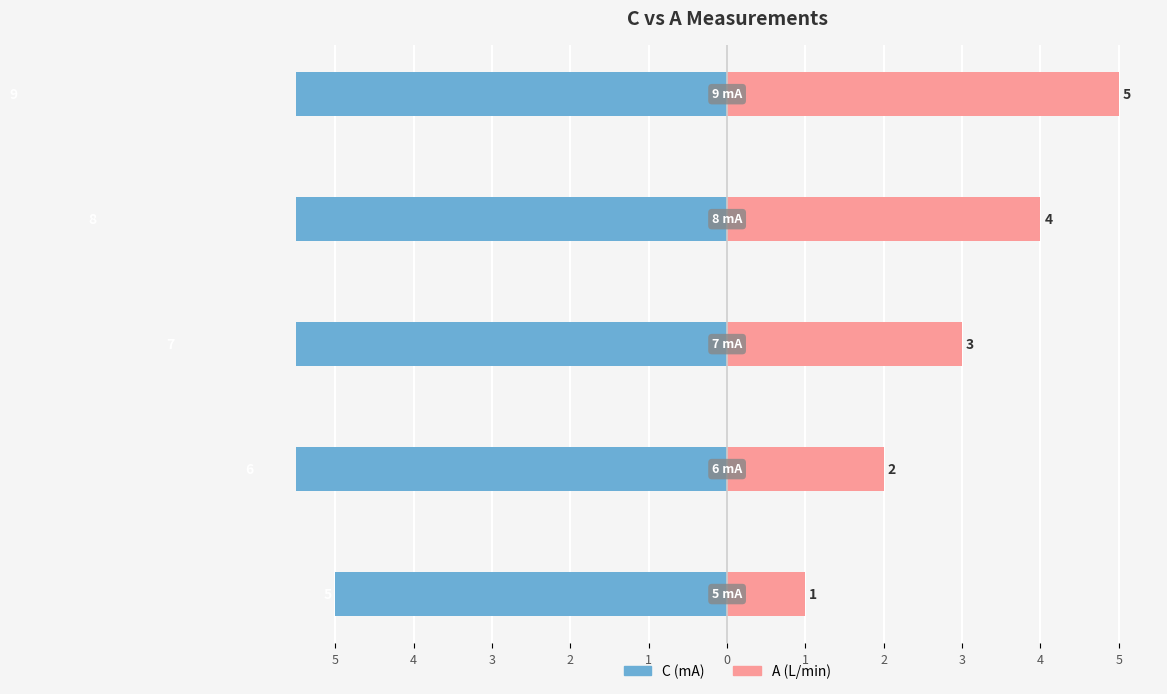

What are all the series names shown in the legend?

C (mA), A (L/min)